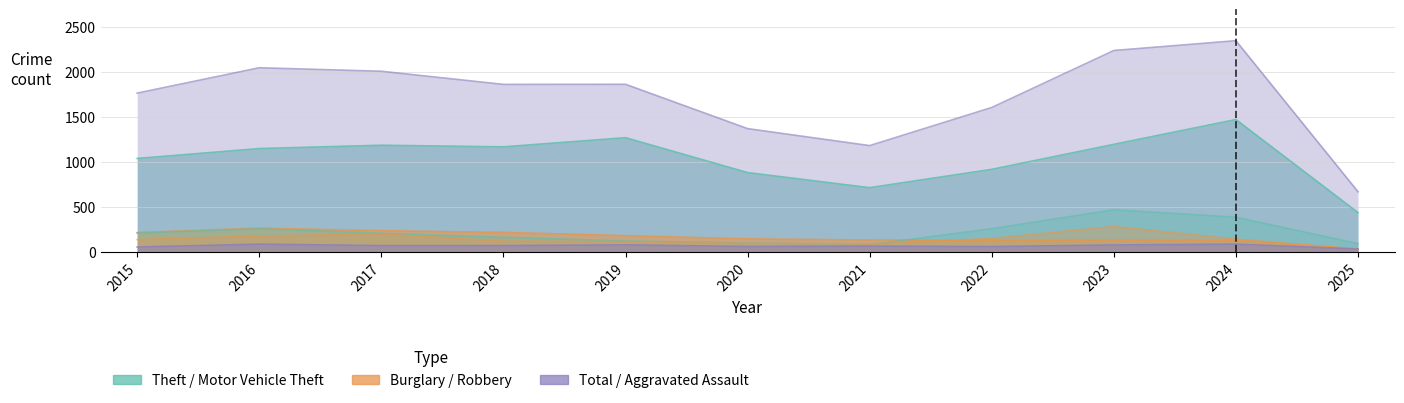

Reading left to right, extract all data points from this chart.

Theft: 2015=1041	2016=1151	2017=1188	2018=1170	2019=1272	2020=884	2021=716	2022=920	2023=1198	2024=1474	2025=439
Total: 2015=1768	2016=2050	2017=2011	2018=1865	2019=1866	2020=1373	2021=1184	2022=1608	2023=2242	2024=2351	2025=671
Burglary: 2015=216	2016=266	2017=237	2018=218	2019=182	2020=146	2021=134	2022=130	2023=133	2024=132	2025=35
Motor Vehicle Theft: 2015=212	2016=259	2017=208	2018=163	2019=123	2020=99	2021=82	2022=259	2023=470	2024=387	2025=93
Robbery: 2015=139	2016=178	2017=202	2018=121	2019=116	2020=97	2021=88	2022=151	2023=284	2024=144	2025=32
Aggravated Assault: 2015=56	2016=88	2017=72	2018=72	2019=80	2020=62	2021=66	2022=61	2023=79	2024=88	2025=34